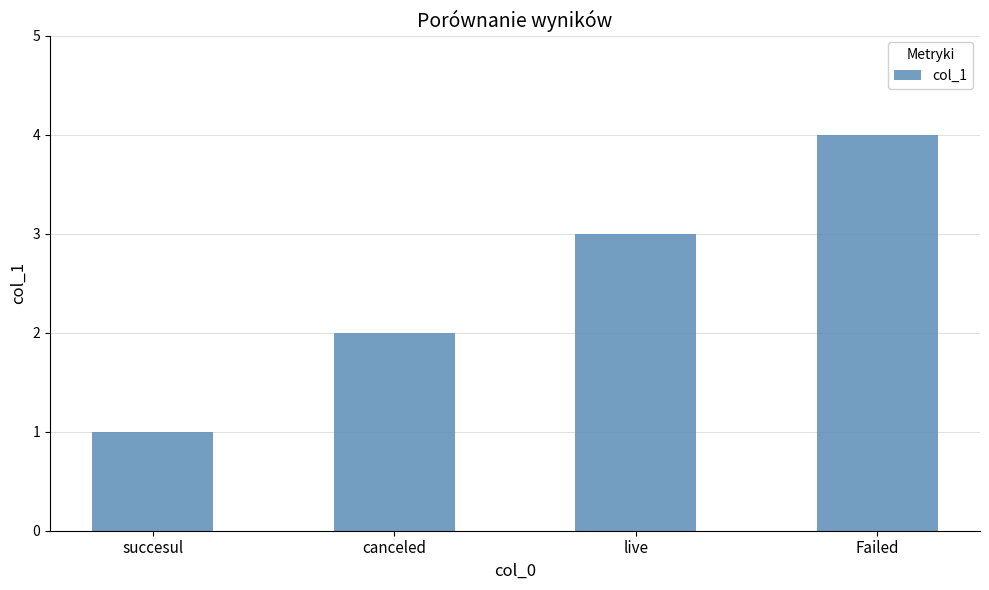

How many data points are less than 3?

2